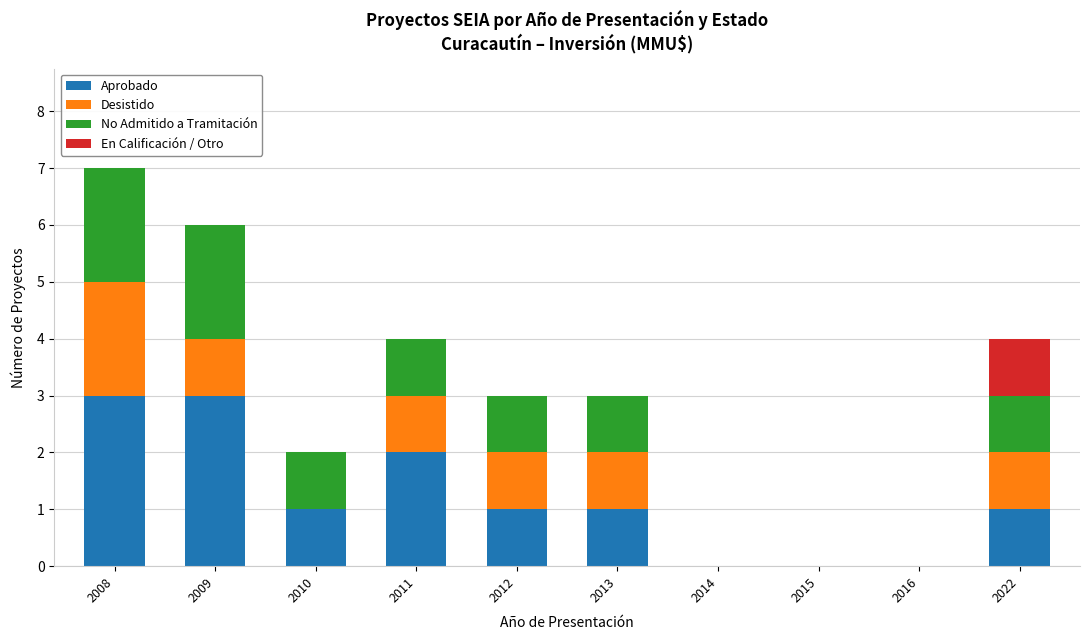

Are the bars horizontal?

No